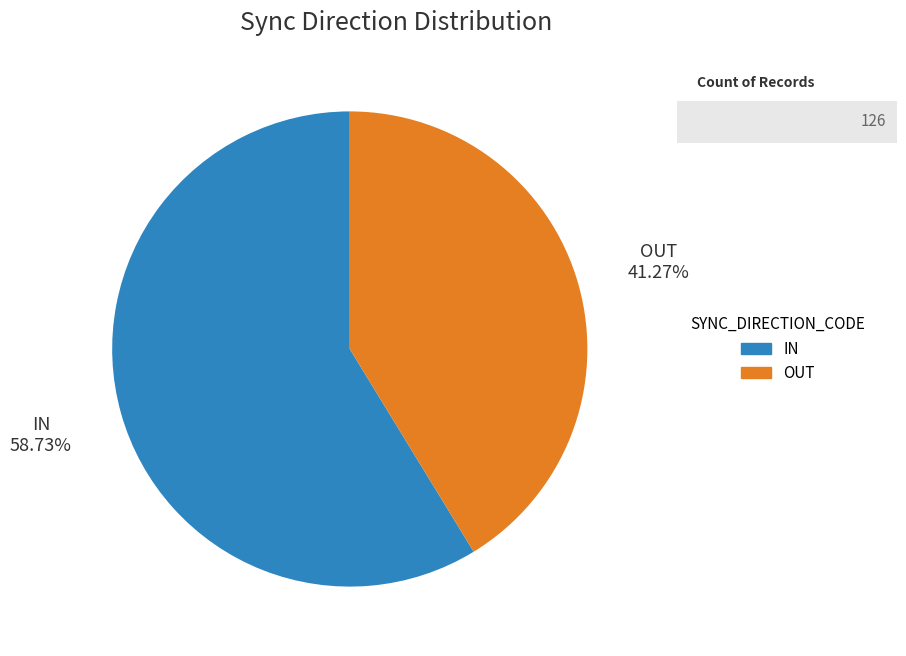

To the nearest percent, what portion does OUT represent?

41%